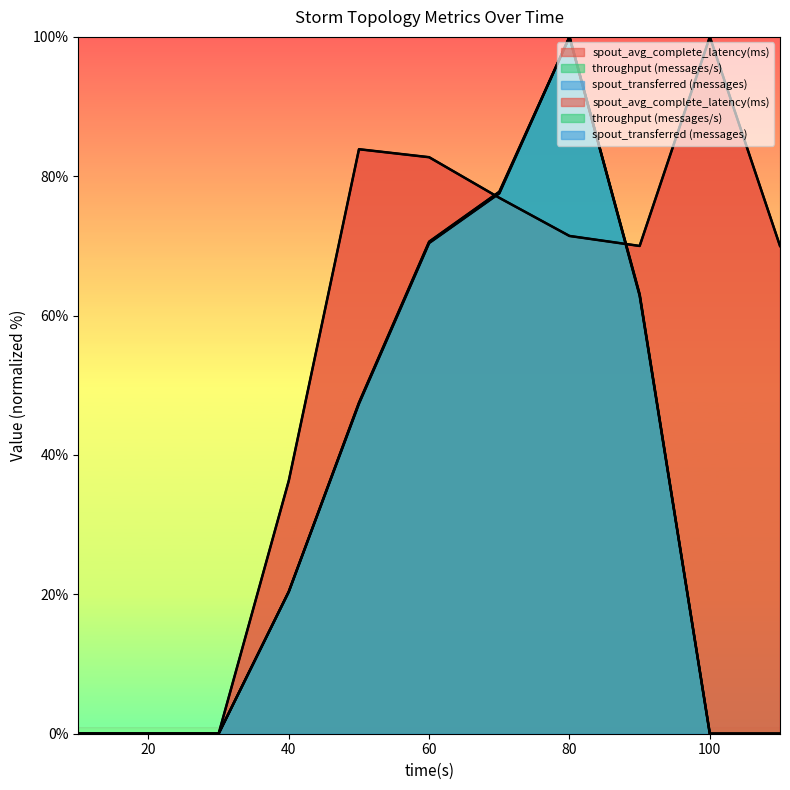

True or false: throughput (messages/s) has a value of 0.0 at 20.

True